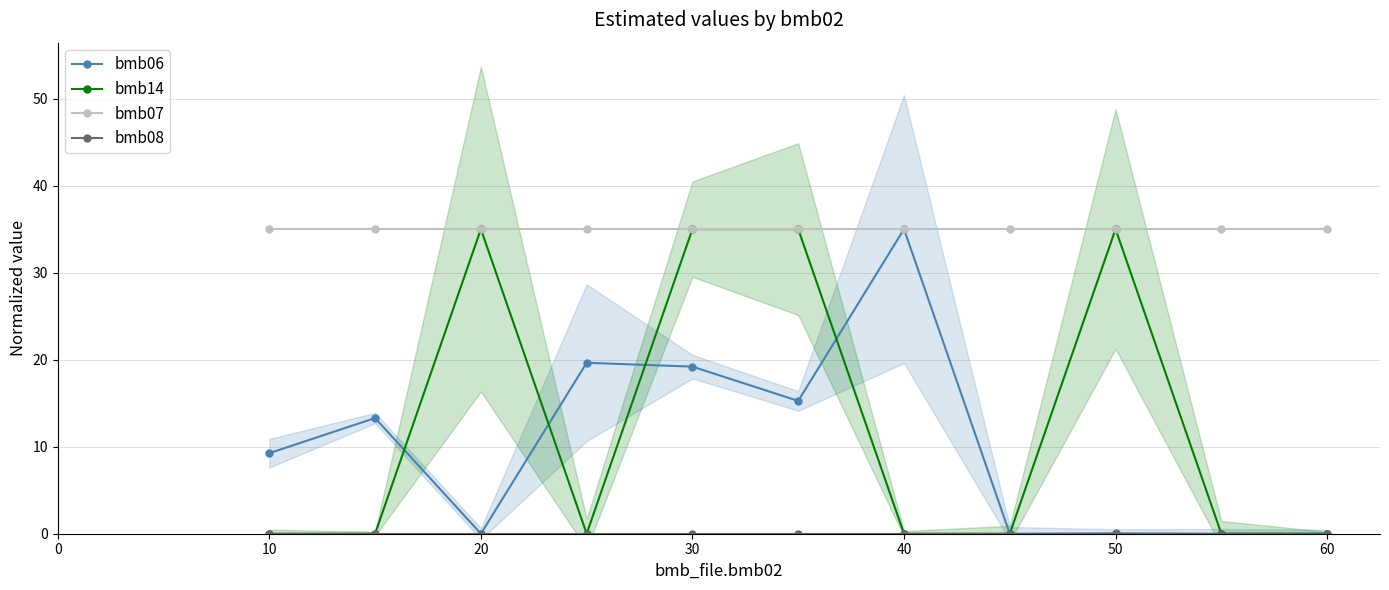

Is it true that bmb07 equals 16.6 at 30?

False